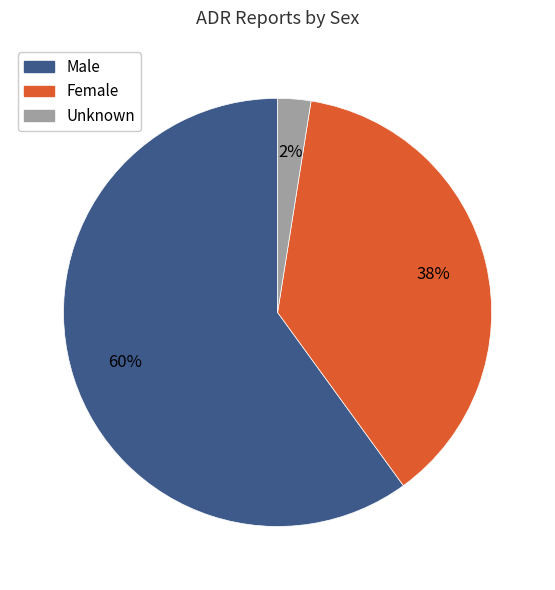

Which category accounts for the majority?

Male